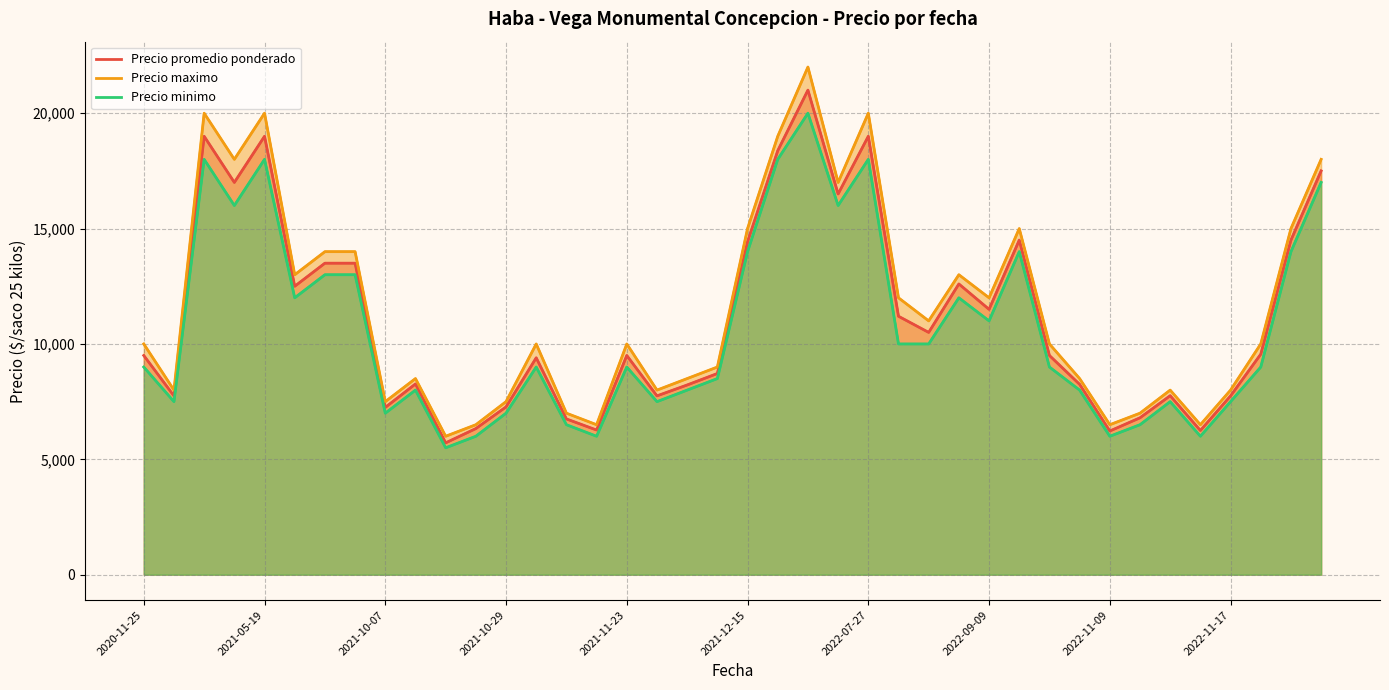

Is it true that Precio minimo equals 16000 at 23?

True